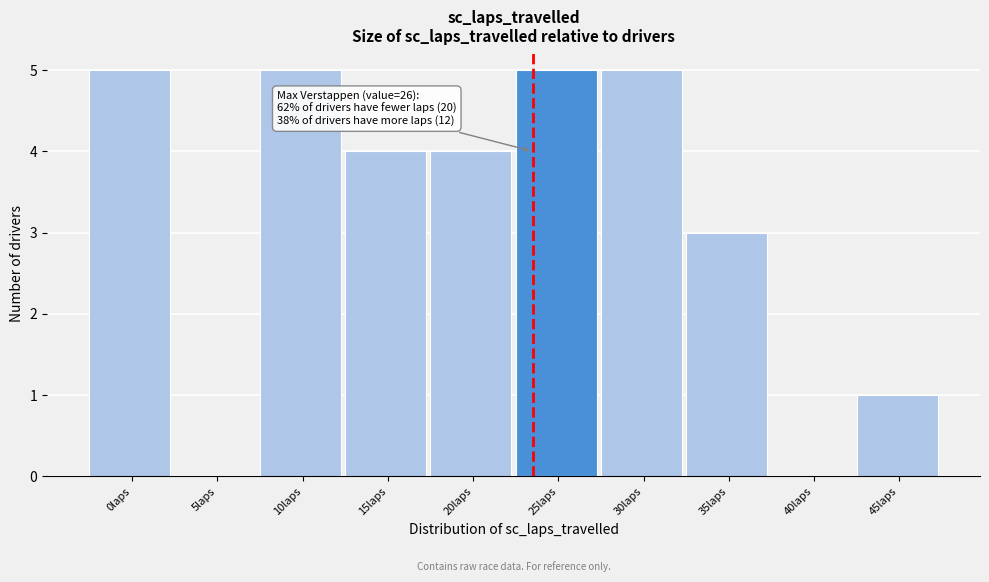

Reading left to right, list all the values displayed in this chart.

0laps=5	5laps=0	10laps=5	15laps=4	20laps=4	25laps=5	30laps=5	35laps=3	40laps=0	45laps=1